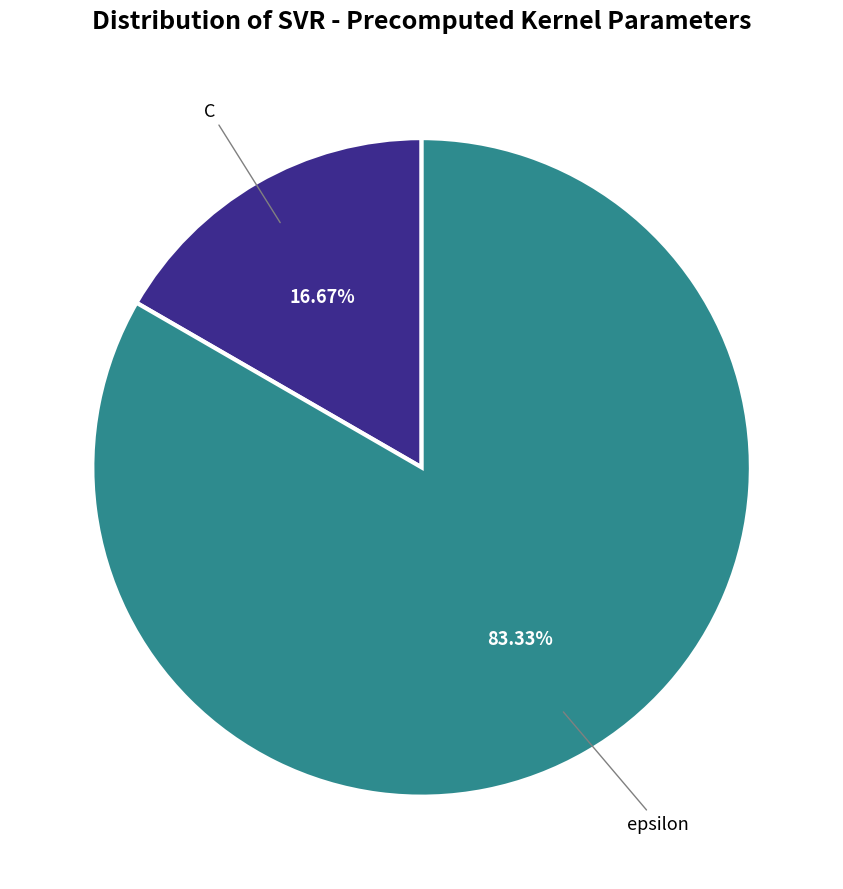

Is there any slice that represents more than half of the pie?

Yes